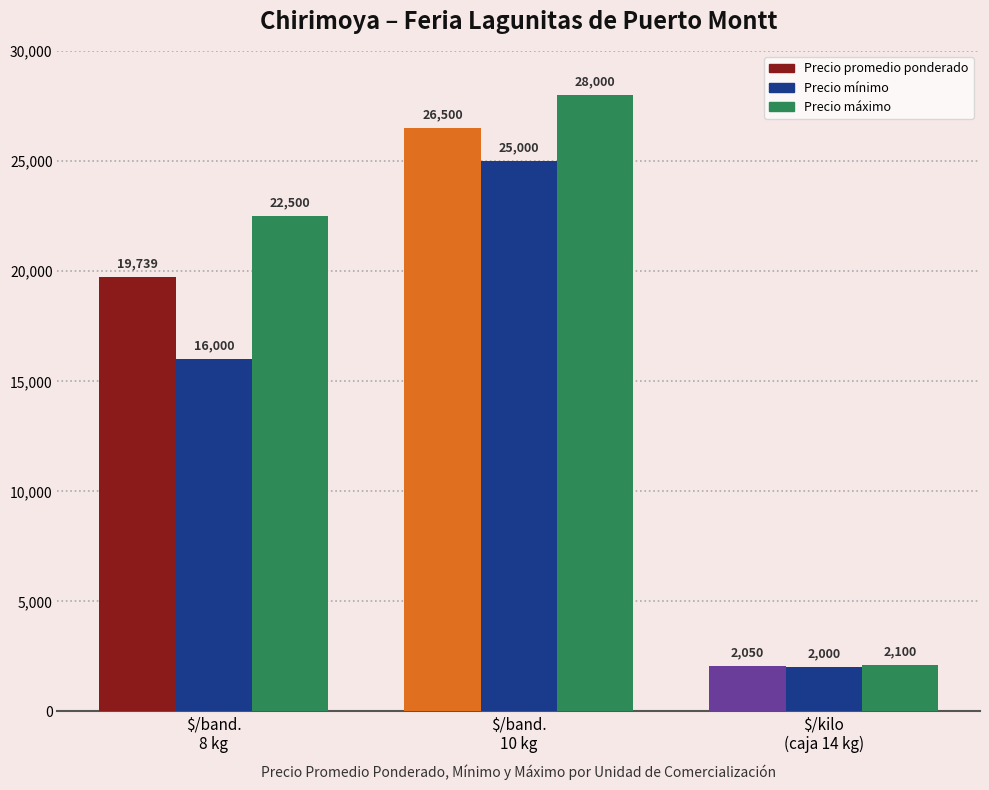

What is the value of the Precio promedio ponderado bar at the 1st from the left?

19739